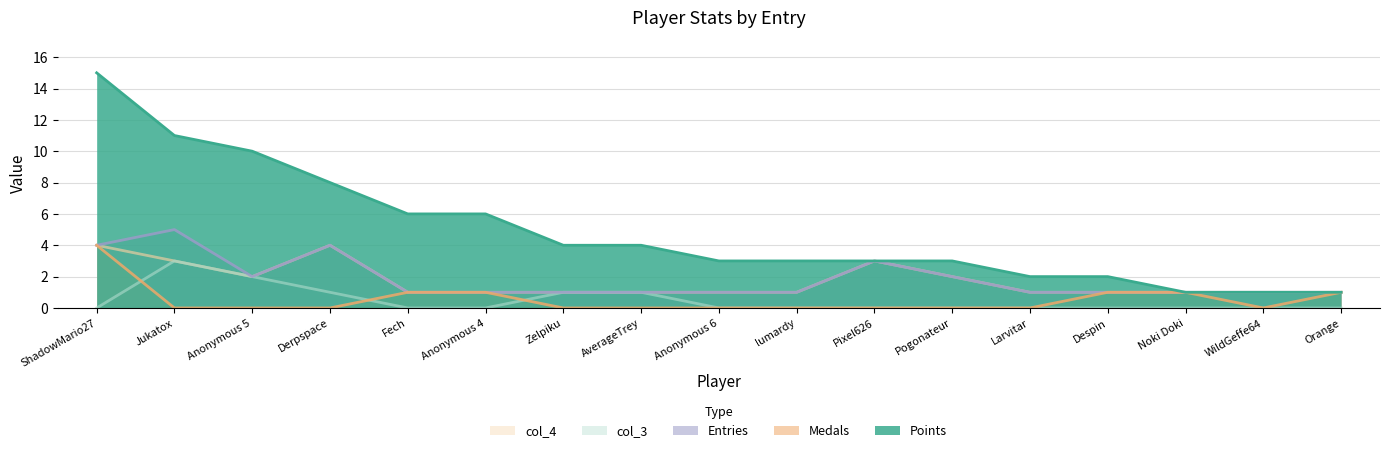

How many values in col_3 are above zero?

5